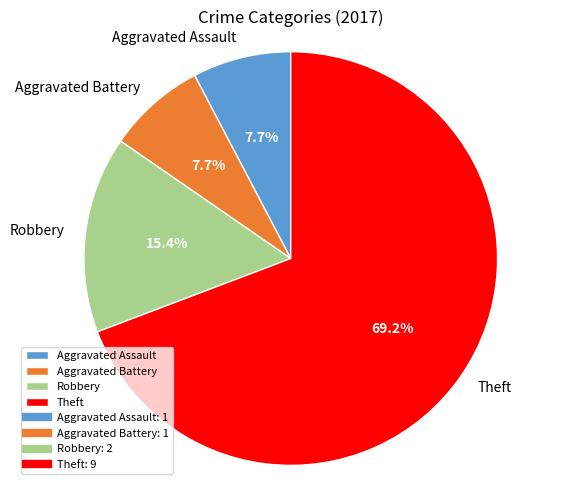

What percentage do Aggravated Battery and Robbery together represent?

23.1%